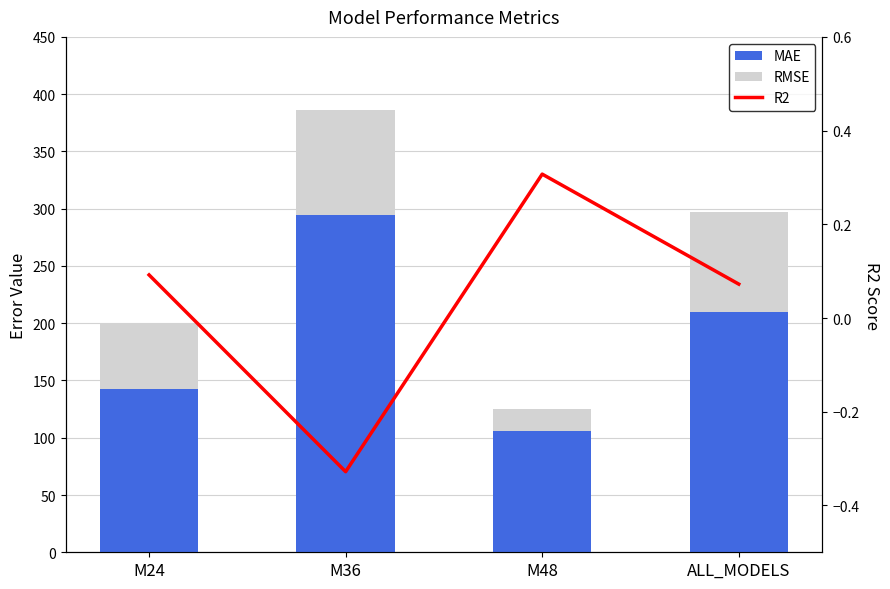

Reading right to left, what are all the values shown in this chart?

MAE: ALL_MODELS=209.4	M48=105.9	M36=294.6	M24=142.4
RMSE: ALL_MODELS=87.8	M48=19.4	M36=91.3	M24=57.2
R2: ALL_MODELS=0.1	M48=0.3	M36=-0.3	M24=0.1